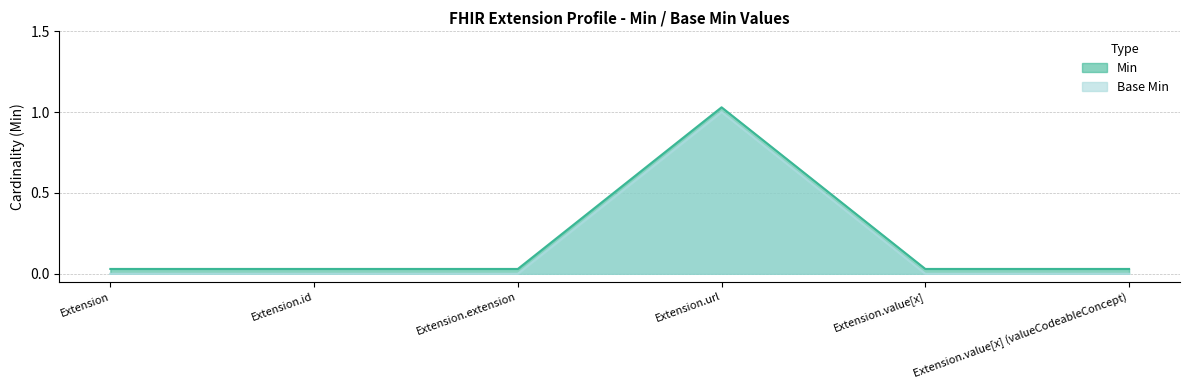

How many interior local peaks does the Base Min series have?

1